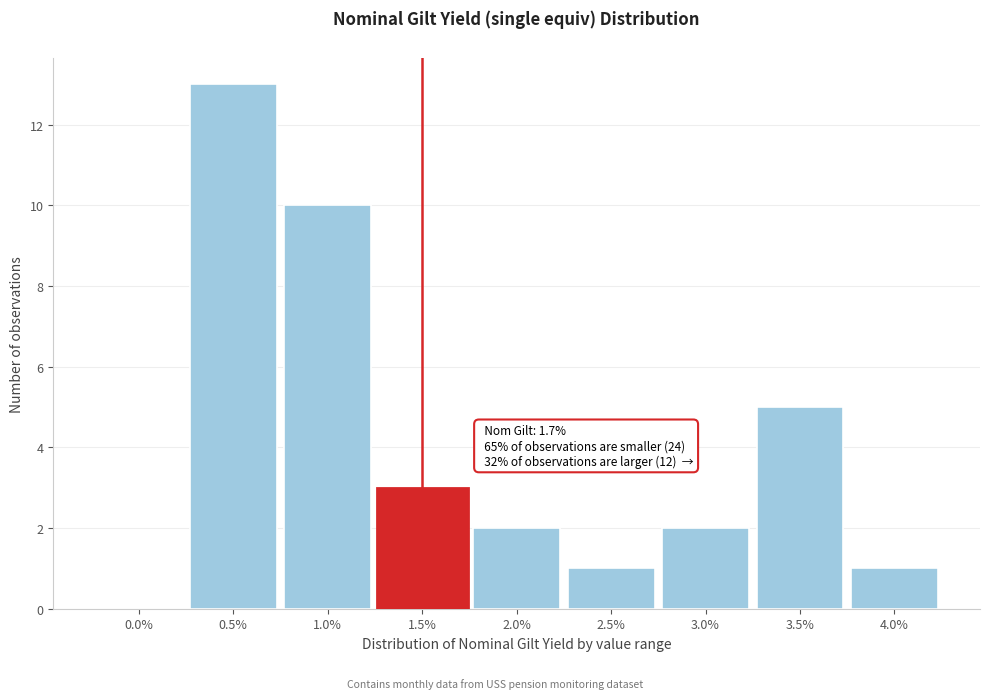

Reading left to right, what are all the values shown in this chart?

0.0%=0	0.5%=13	1.0%=10	1.5%=3	2.0%=2	2.5%=1	3.0%=2	3.5%=5	4.0%=1